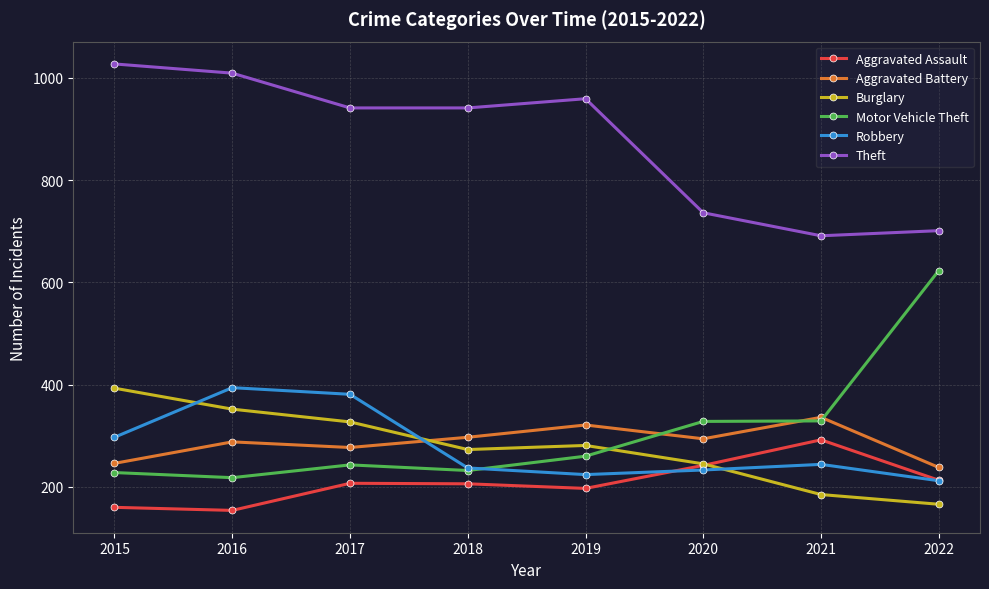

Rank the series at 2017 from lowest to highest value.

Aggravated Assault, Motor Vehicle Theft, Aggravated Battery, Burglary, Robbery, Theft